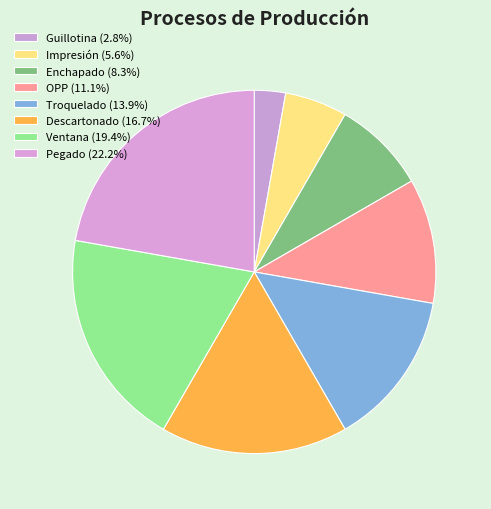

Is there any slice that represents more than half of the pie?

No